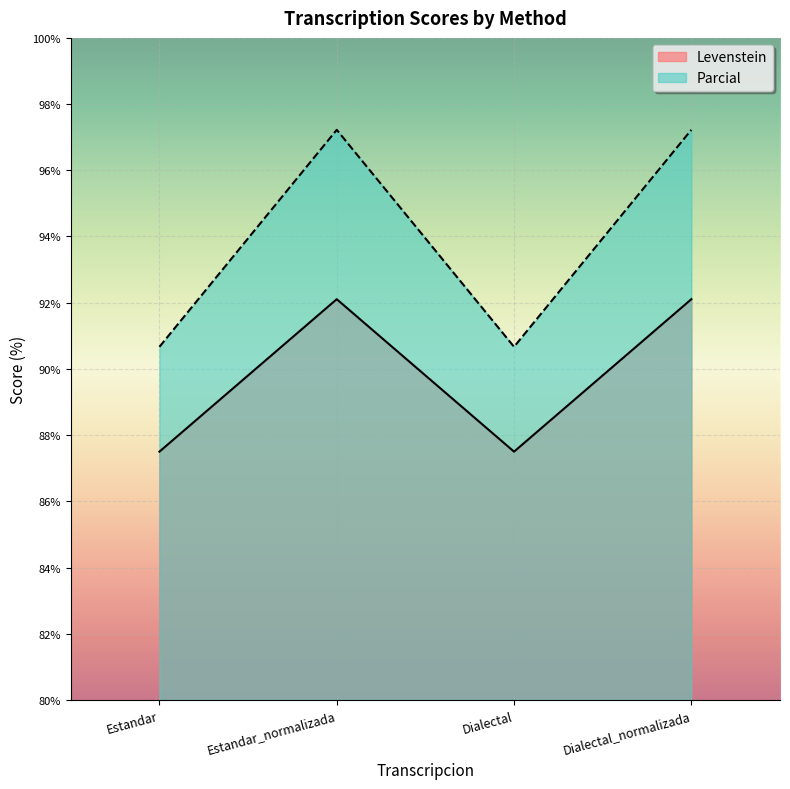

The Parcial series shows 33.3 at Estandar_normalizada. True or false?

False